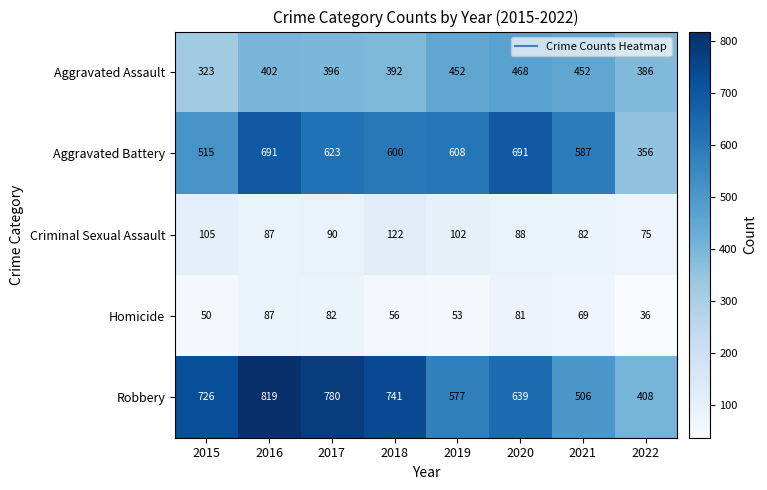

What is the sum of the Homicide values at 2015 and 2018?

106